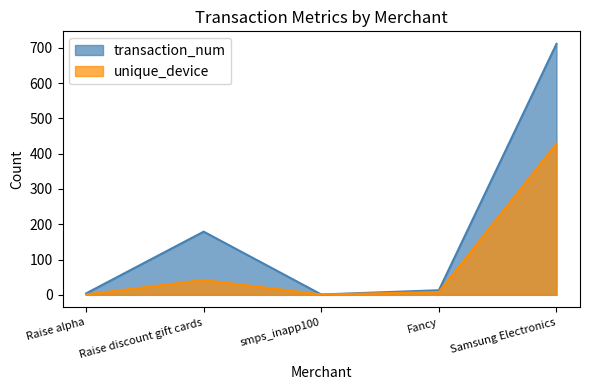

What is the average value of the transaction_num series?

182